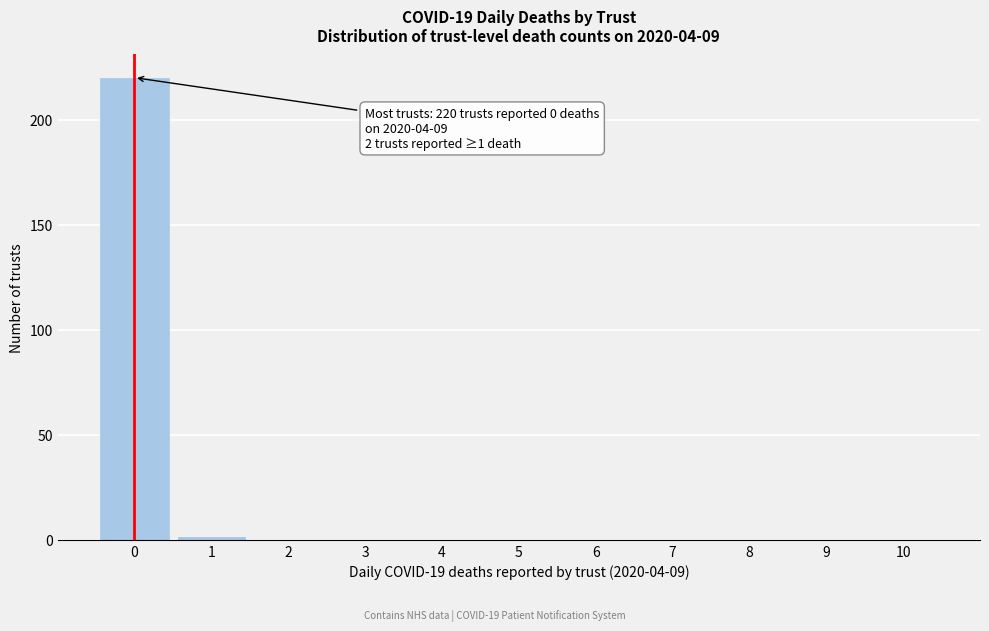

Which range on the x-axis has the tallest bar?

-0.5 to 0.5